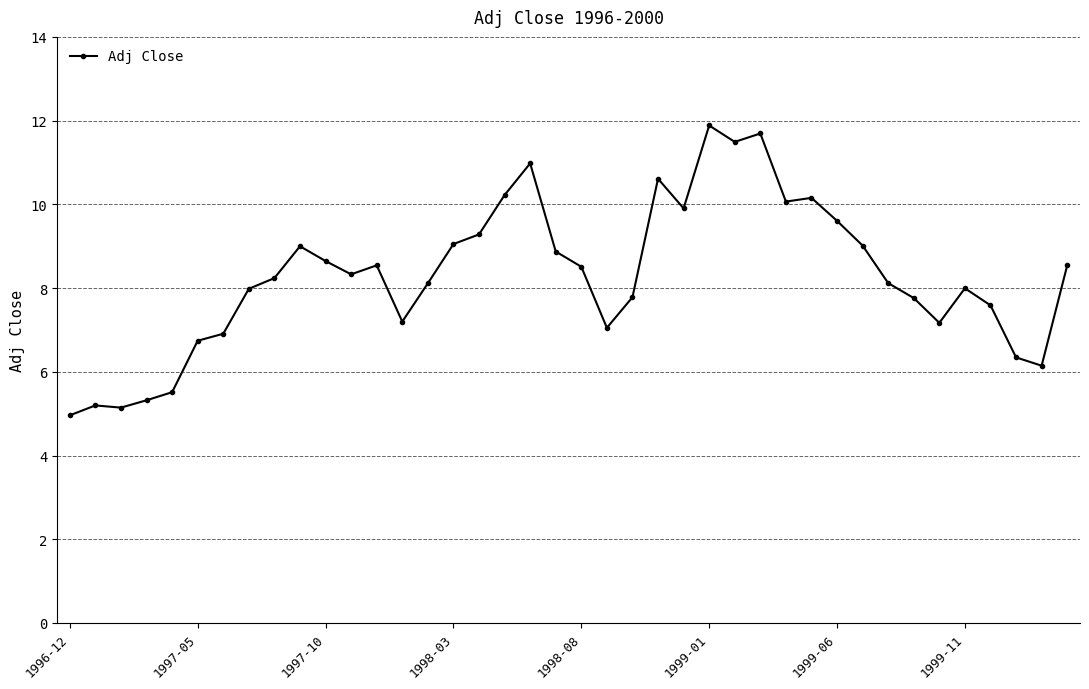

What is the sum of all values?

331.7